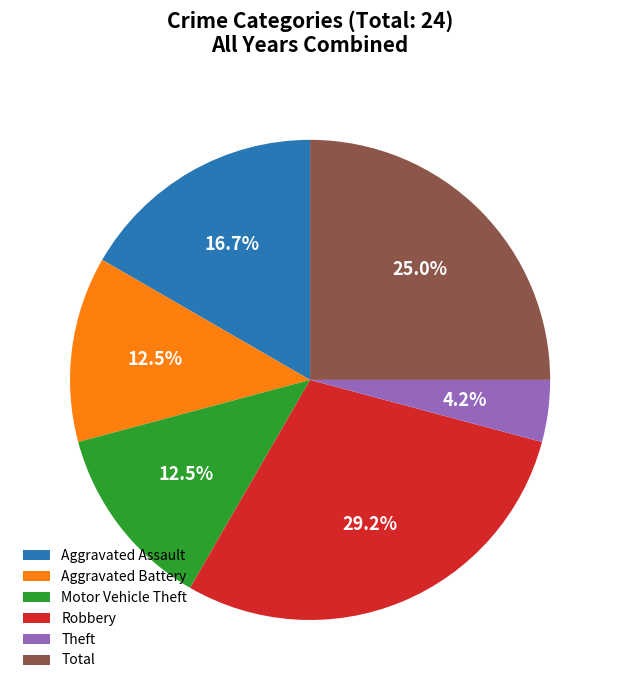

Which slice is the smallest?

Theft